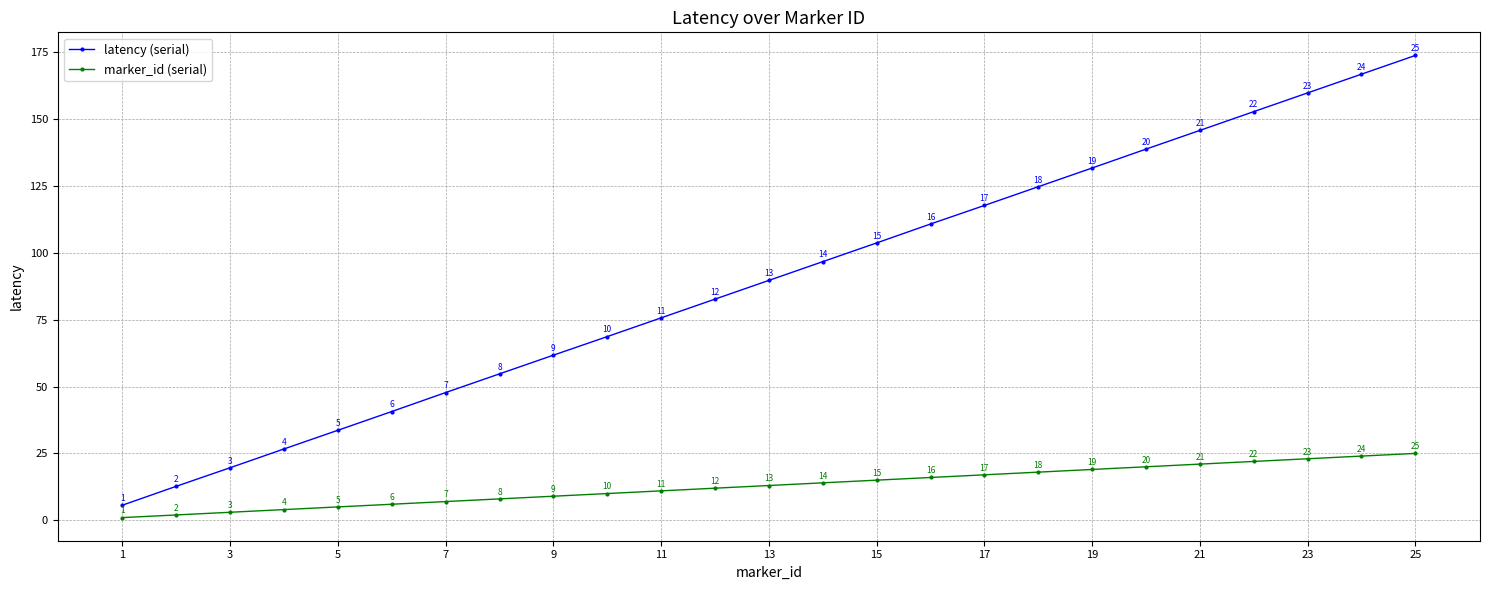

What is the maximum value for marker_id (serial)?

25.0